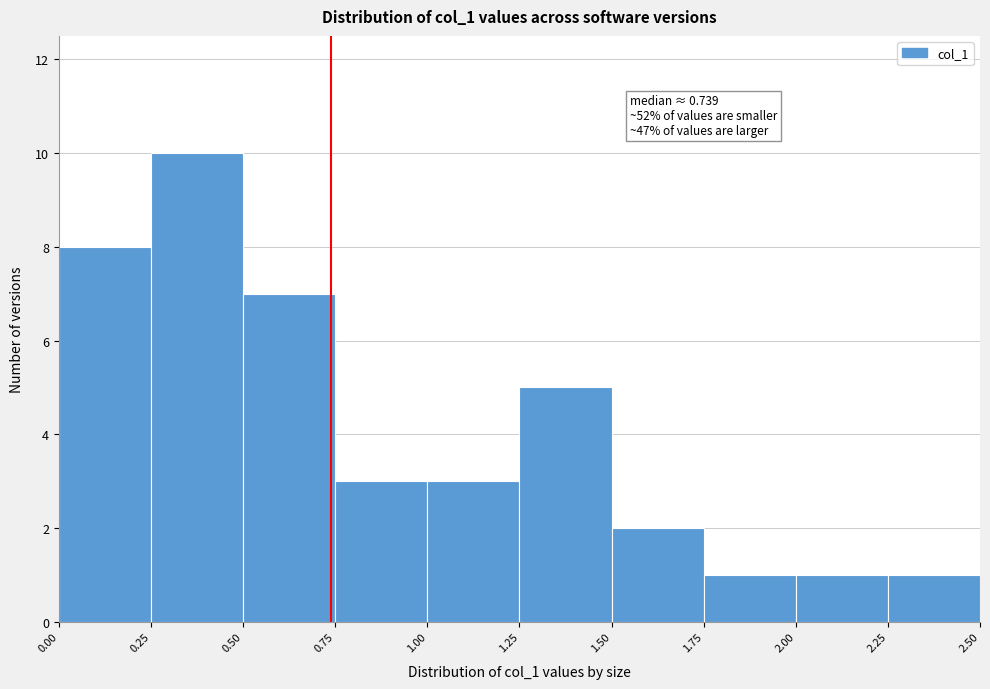

Over which range of the x-axis is the bar tallest?

0.25 to 0.50